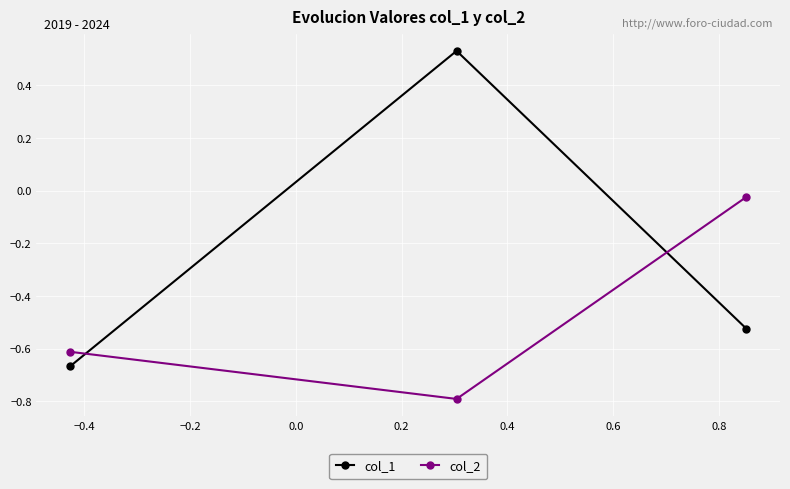

What is the value of the col_2 point at the 1st from the left?

-0.6